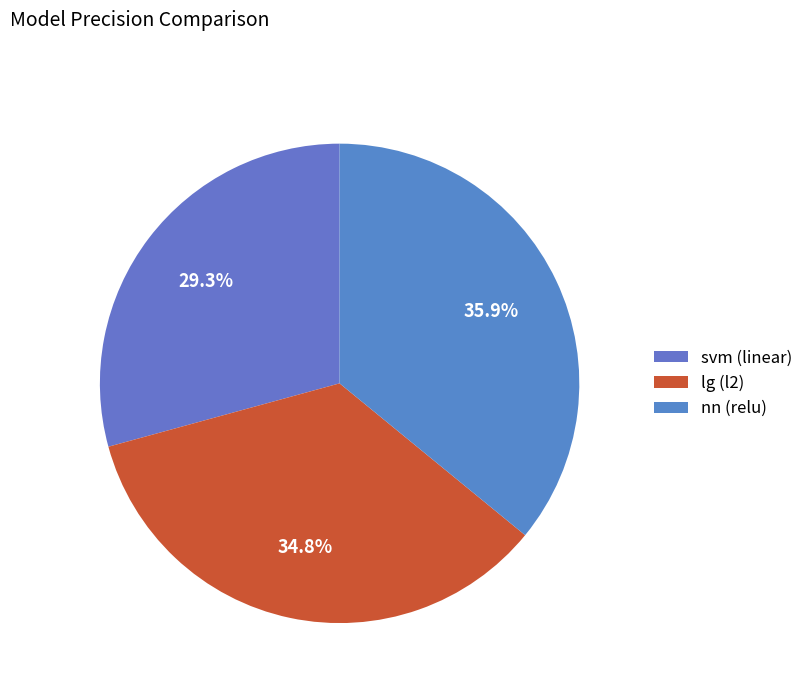

Combined, what portion of the pie is nn and svm?

65.2%